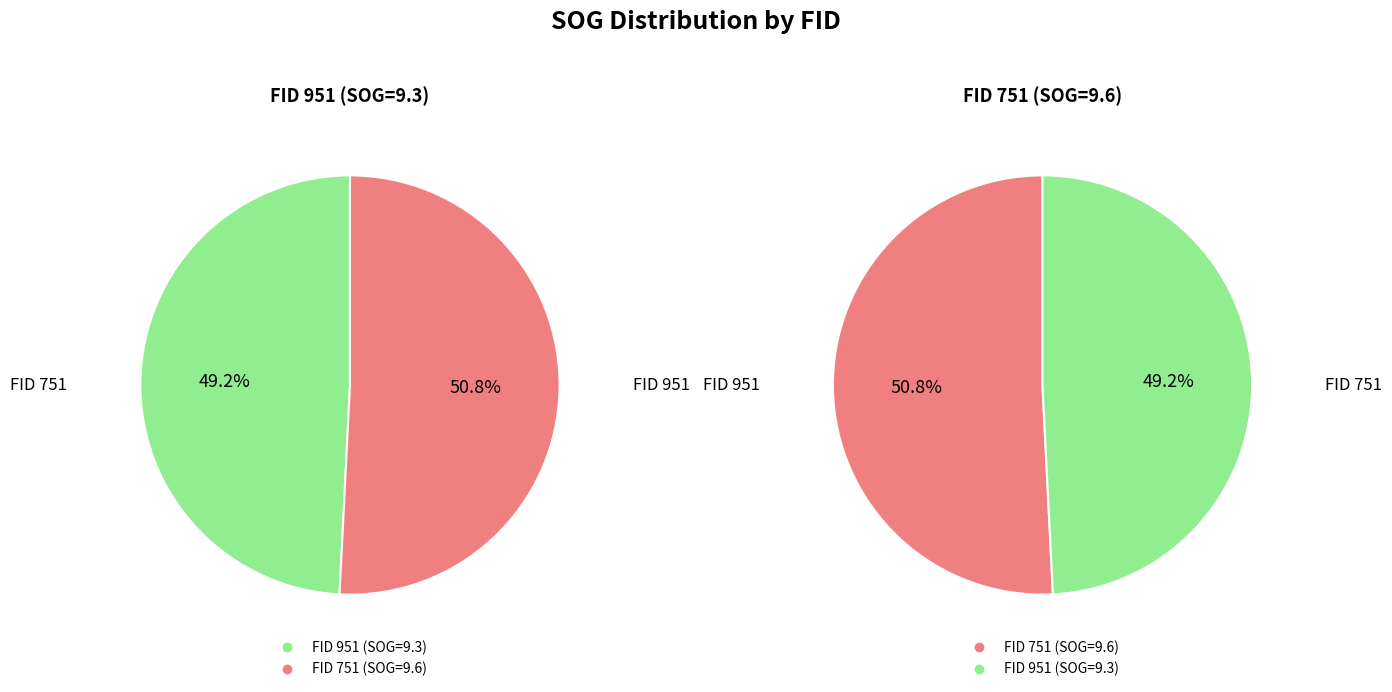

How much of the chart is everything except 951?

50.8%